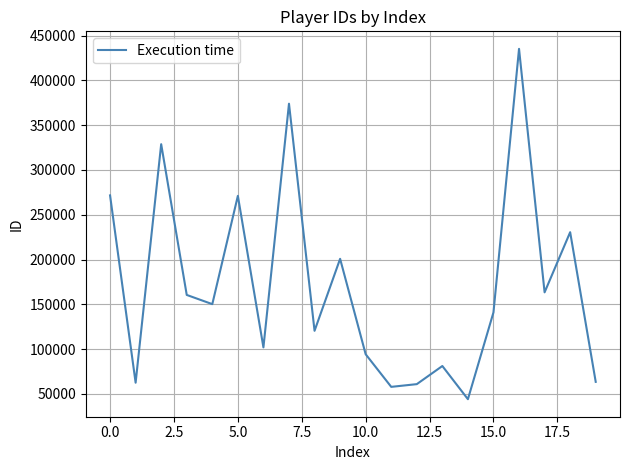

What is the minimum value shown in the chart?

44126